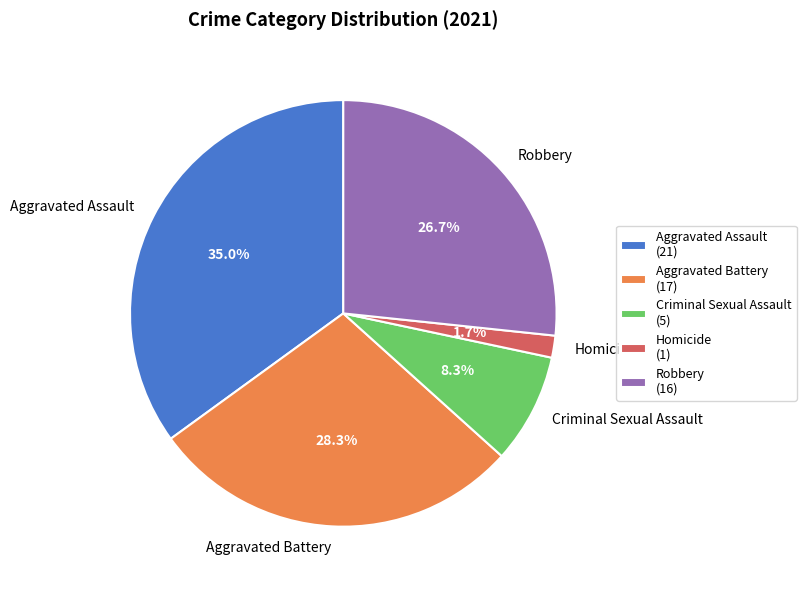

To the nearest percent, what portion does Robbery represent?

27%